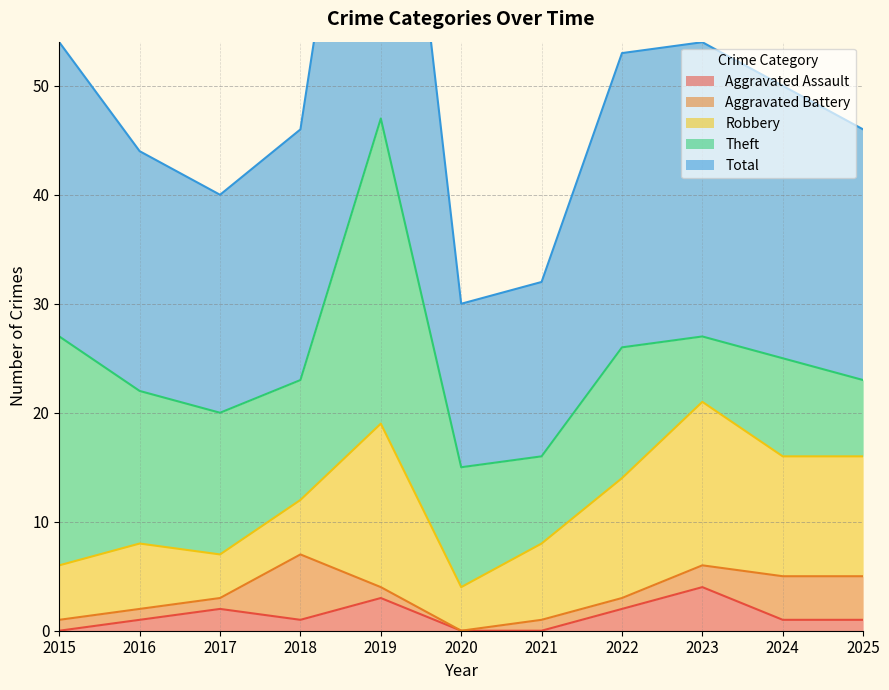

List the labels in order of Aggravated Battery value, largest first.

2018, 2024, 2025, 2023, 2015, 2016, 2017, 2019, 2021, 2022, 2020